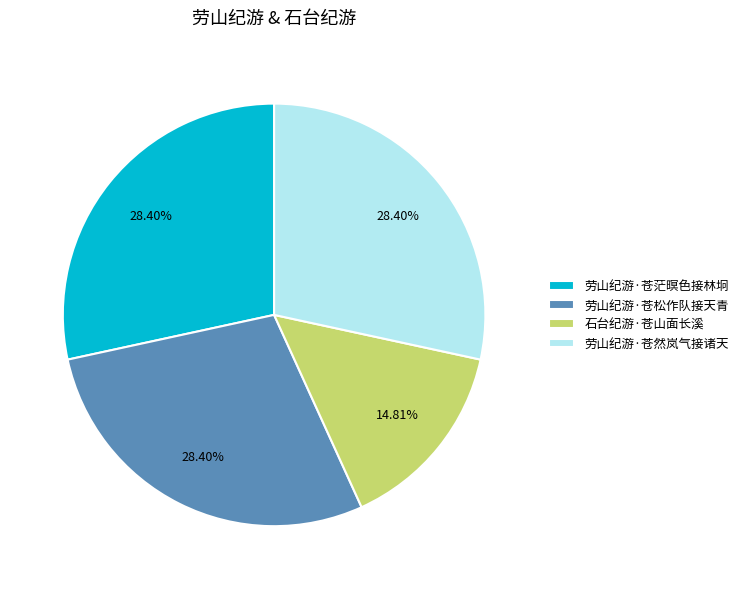

To the nearest percent, what percentage of the pie is 劳山纪游·苍茫暝色接林坰?

28%